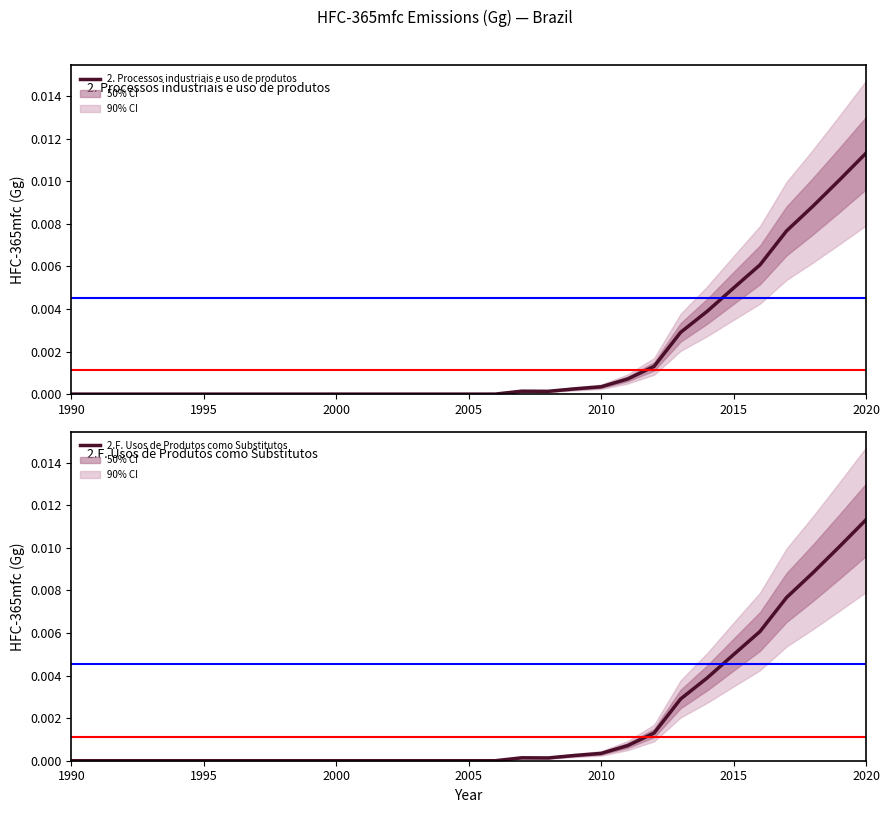

True or false: 2. Processos industriais e uso de produtos and 2.F. Usos de Produtos como Substitutos intersect in this chart.

False